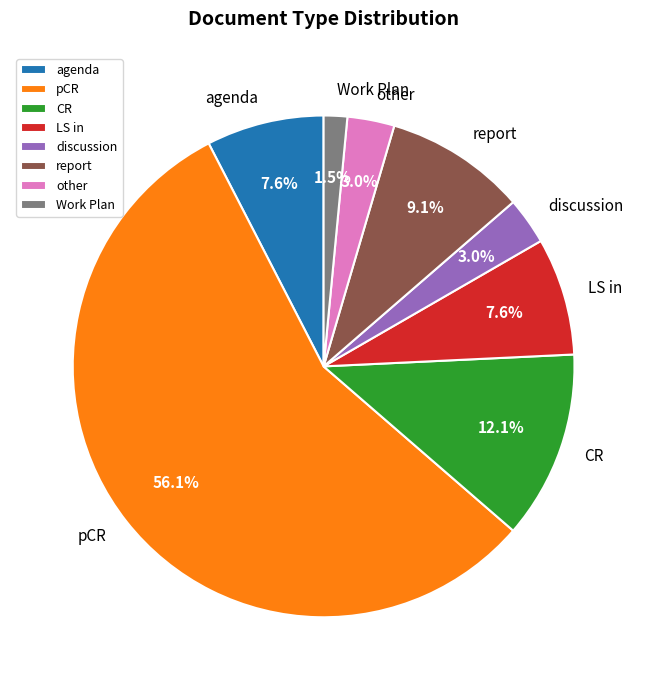

What portion of the pie excludes LS in?

92.4%